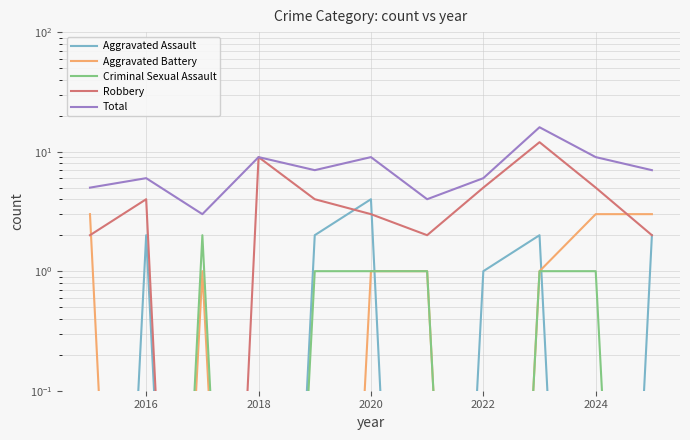

How many values in the Robbery series are below 4?

5